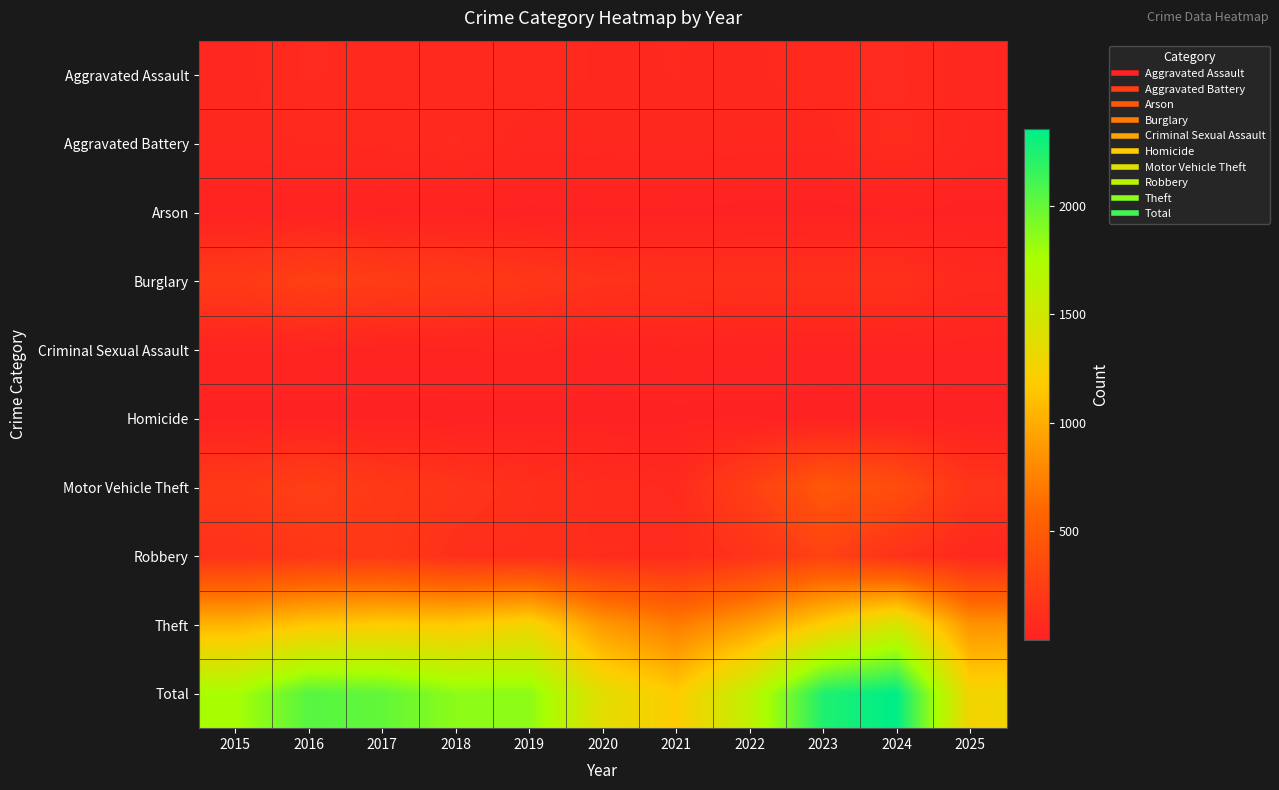

Which series has the largest total across all categories?

Total